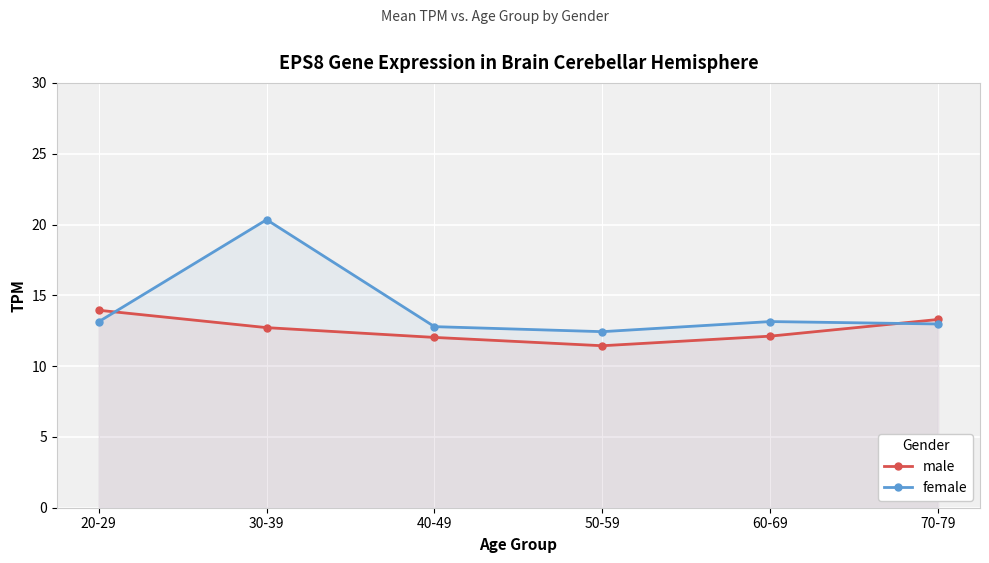

What is the approximate value of female at 40-49?

12.8